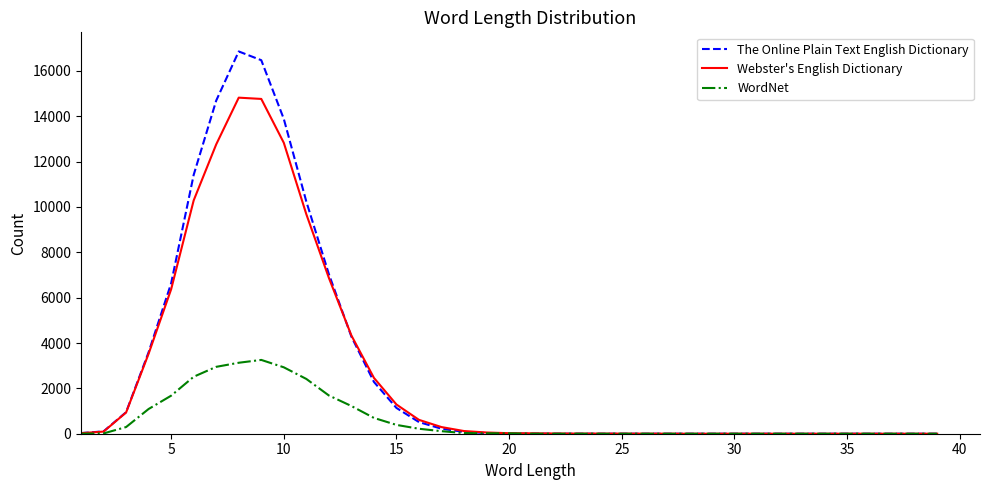

Rank the series by their maximum value, from lowest to highest.

WordNet, Webster's English Dictionary, The Online Plain Text English Dictionary